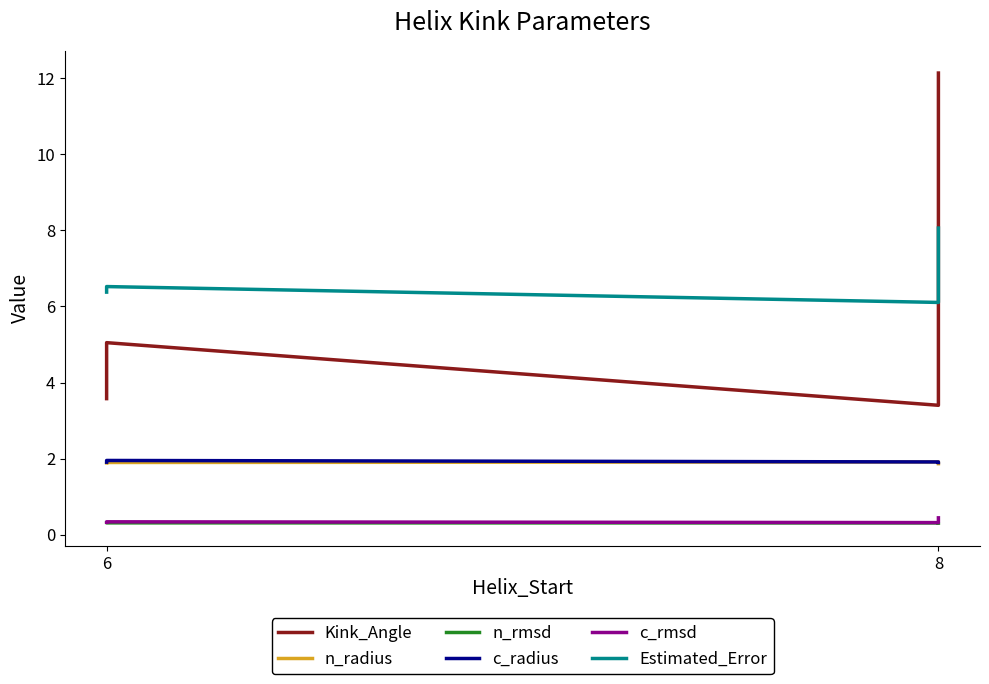

Does the chart display data point markers on the line(s)?

No